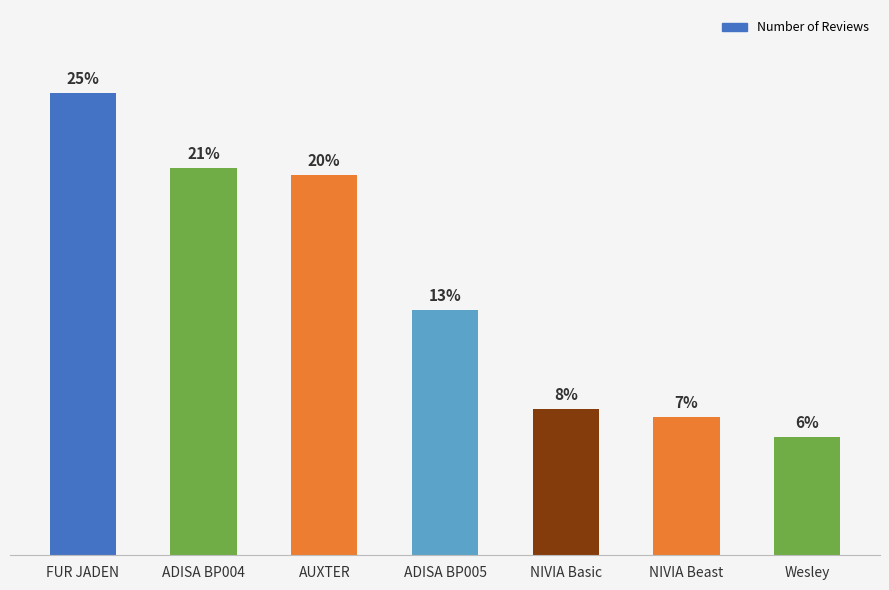

Read the value at NIVIA Basic, to the nearest 10.

3510